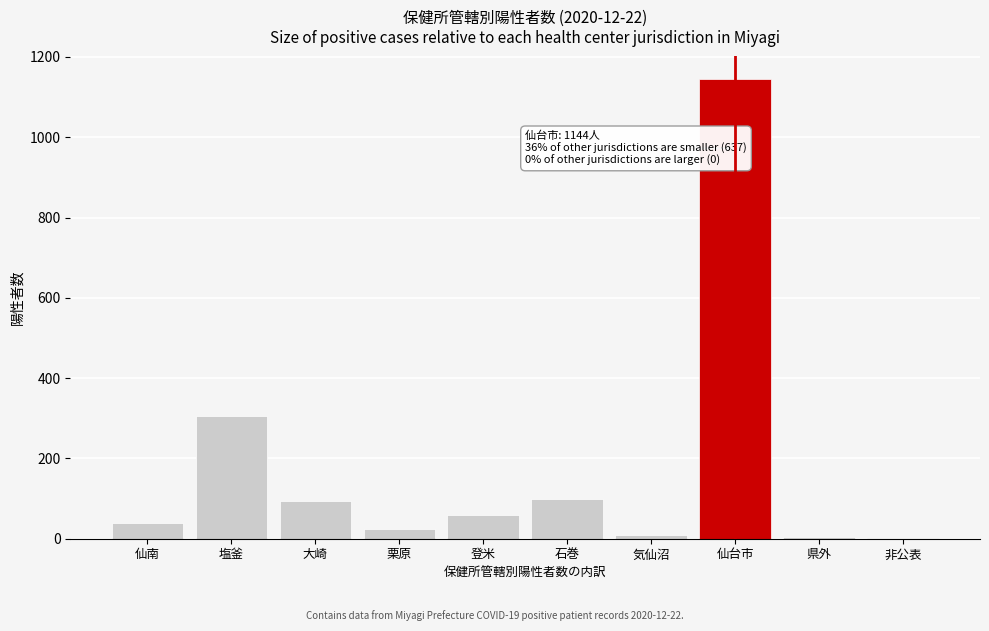

At which label is the value closest to 572?

塩釜